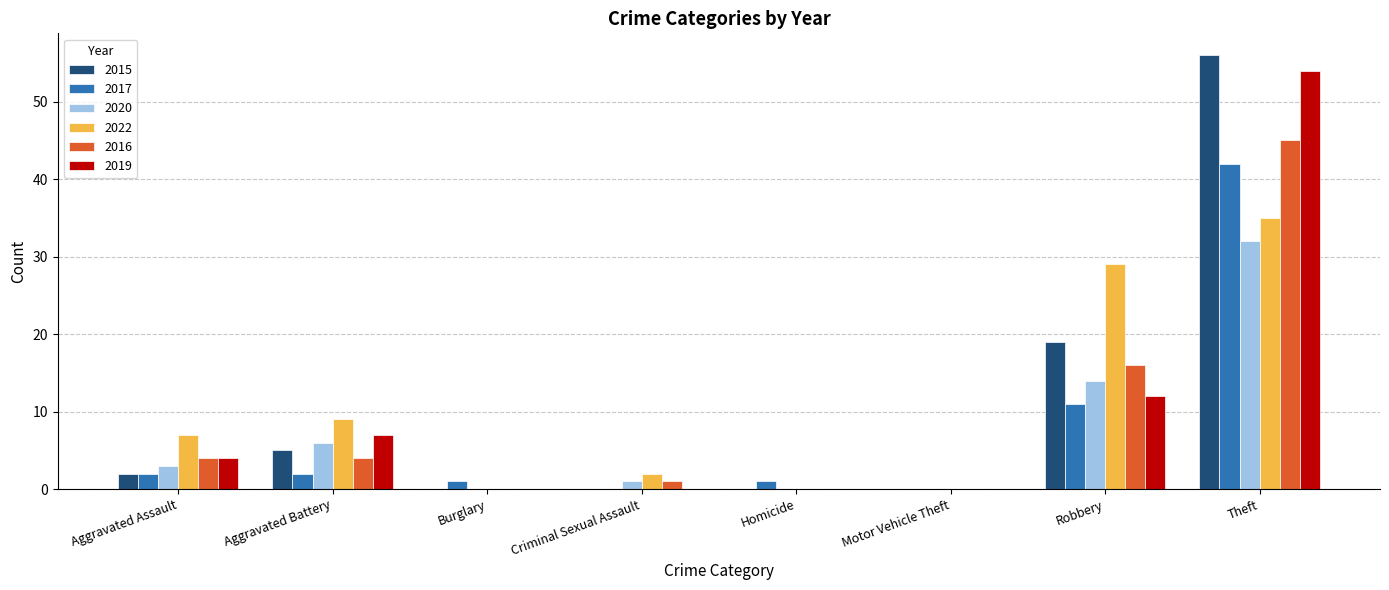

Is the value of 2016 at Robbery greater than the value of 2017 at Burglary?

Yes